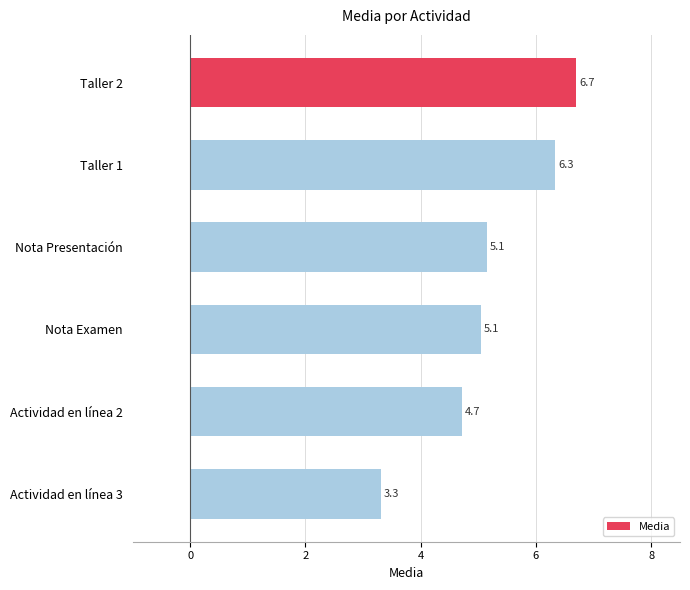

True or false: the data shows 1.5 at Nota Presentación.

False